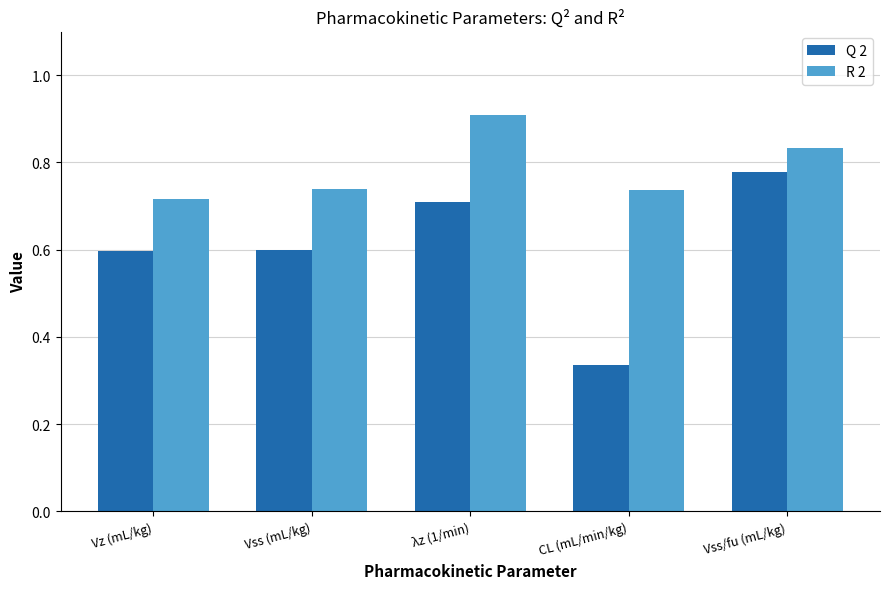

What is the label of the 5th bar from the left?

Vss/fu (mL/kg)